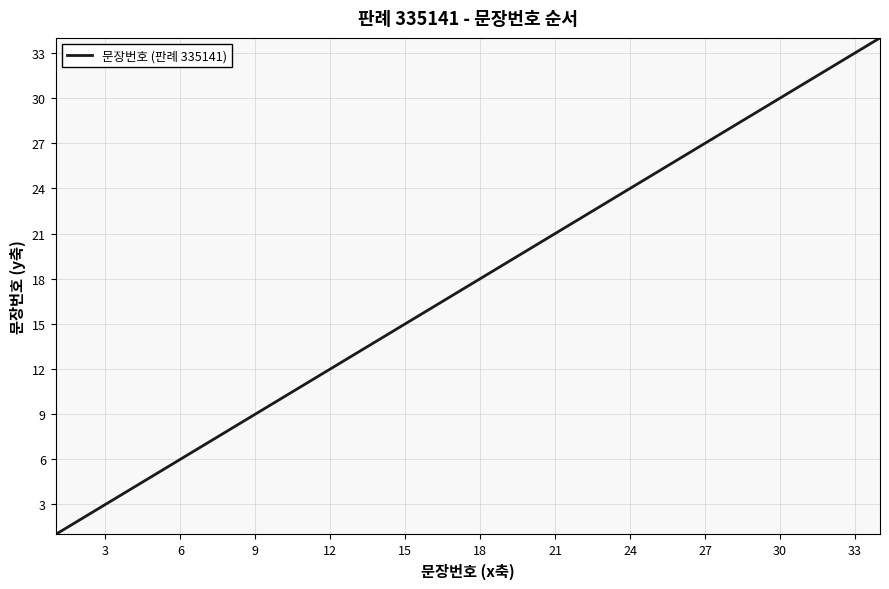

What is the maximum value shown in the chart?

34